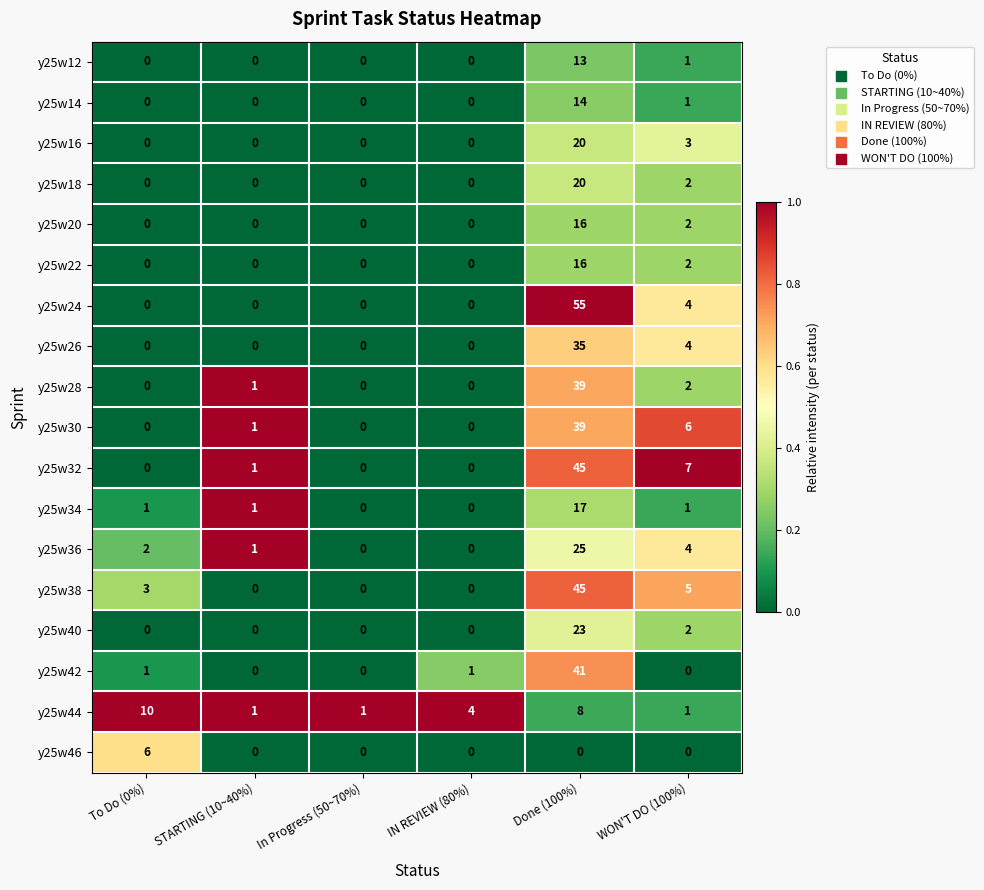

At how many categories does at least one series exceed 6?

3